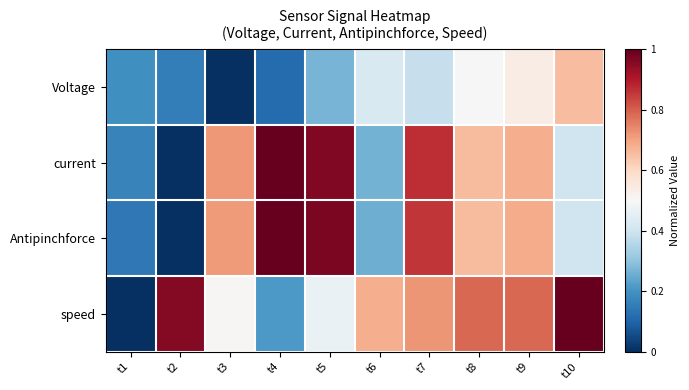

How many series are shown in this chart?

4